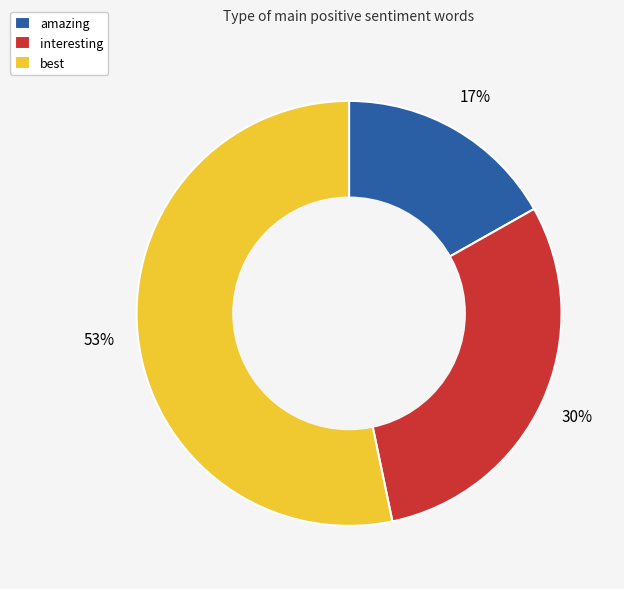

Is the sum of interesting and amazing greater than half?

No